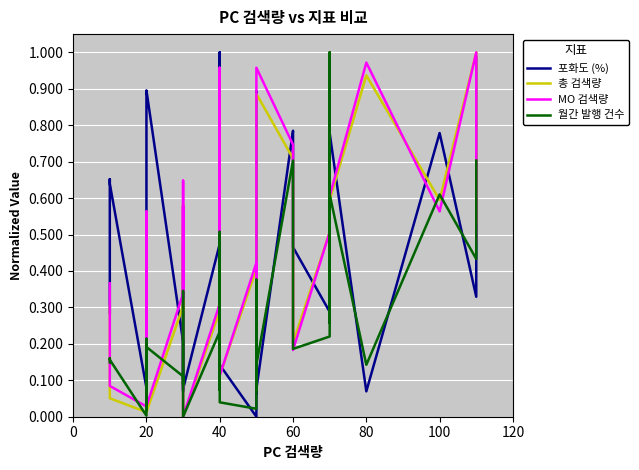

Is it true that MO 검색량 equals 0.9 at 12?

False